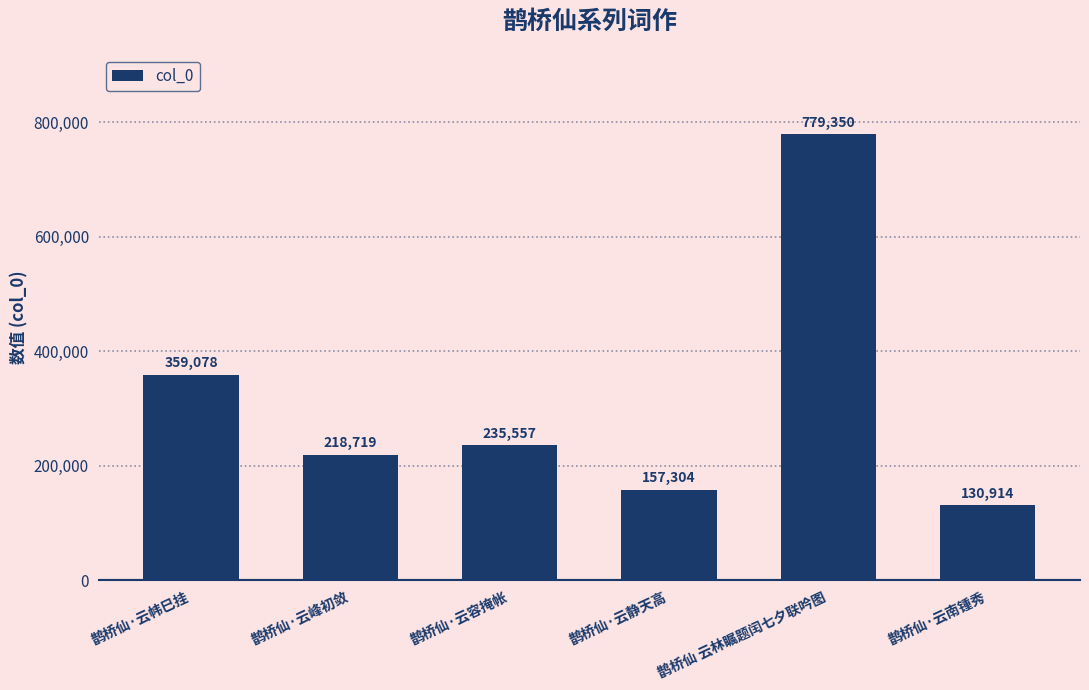

Rank the categories by value from lowest to highest.

鹊桥仙·云南锺秀, 鹊桥仙·云静天高, 鹊桥仙·云峰初敛, 鹊桥仙·云容掩帐, 鹊桥仙·云帏巳挂, 鹊桥仙 云林瞩题闰七夕联吟图